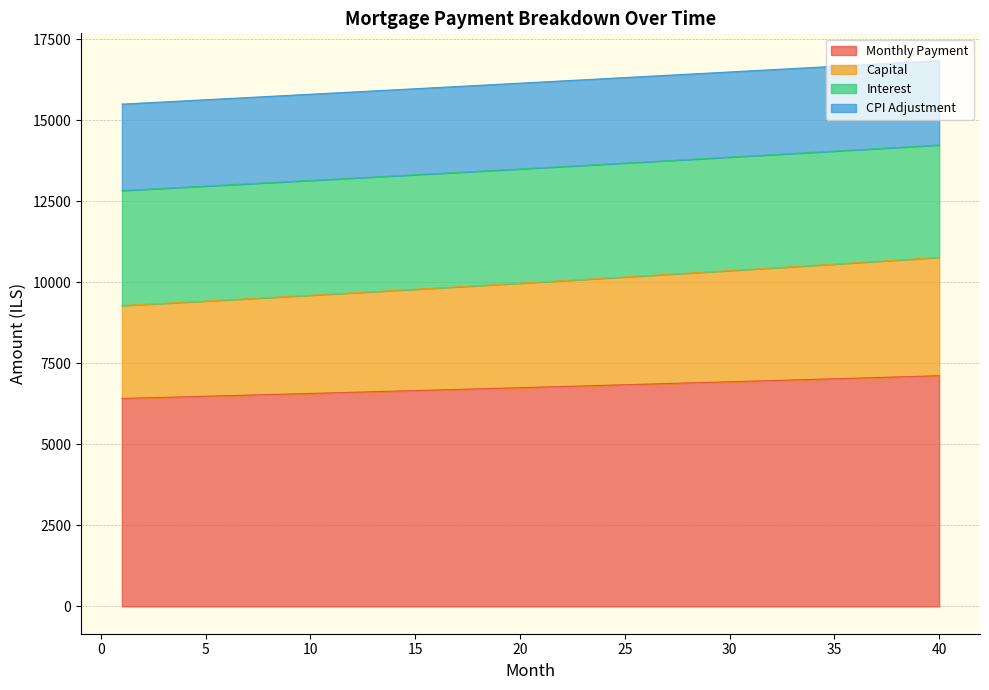

What is the maximum value for Monthly Payment?

7119.3